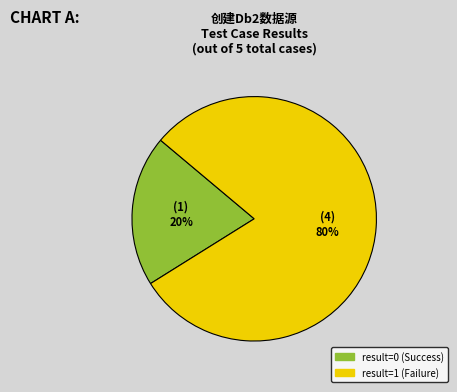

What is the largest slice in the pie chart?

result=1 (Failure)